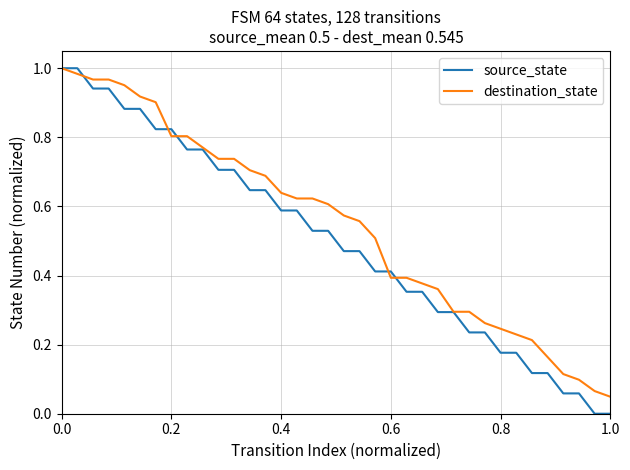

Rank the series by their average value, from lowest to highest.

source_state, destination_state